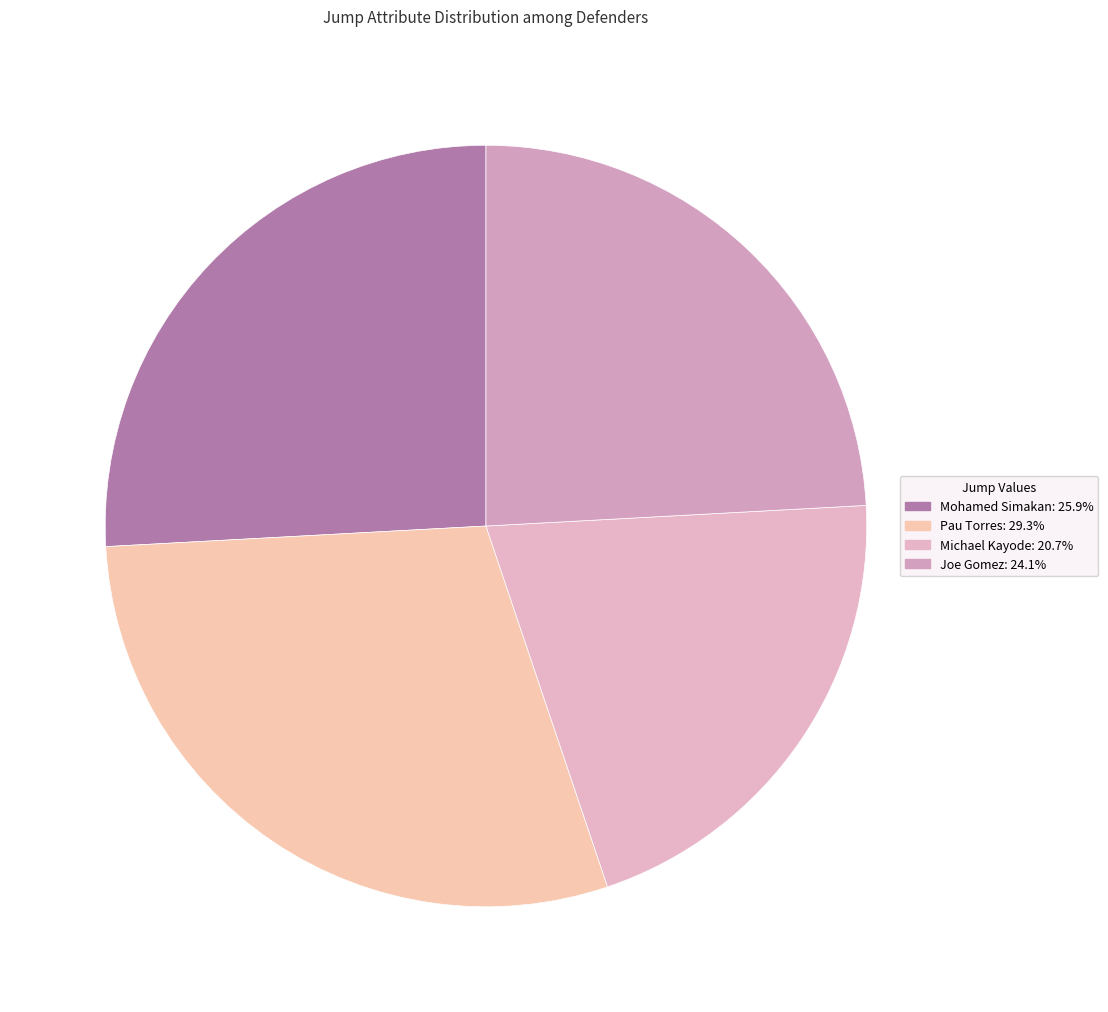

Count the number of slices in the pie.

4